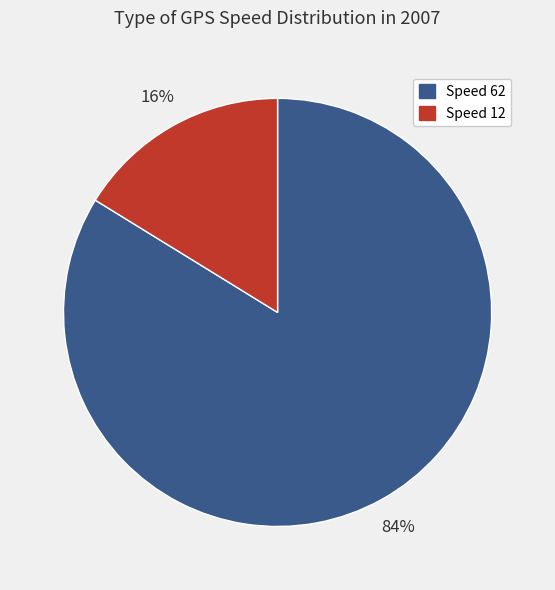

What is the majority slice?

Speed 62